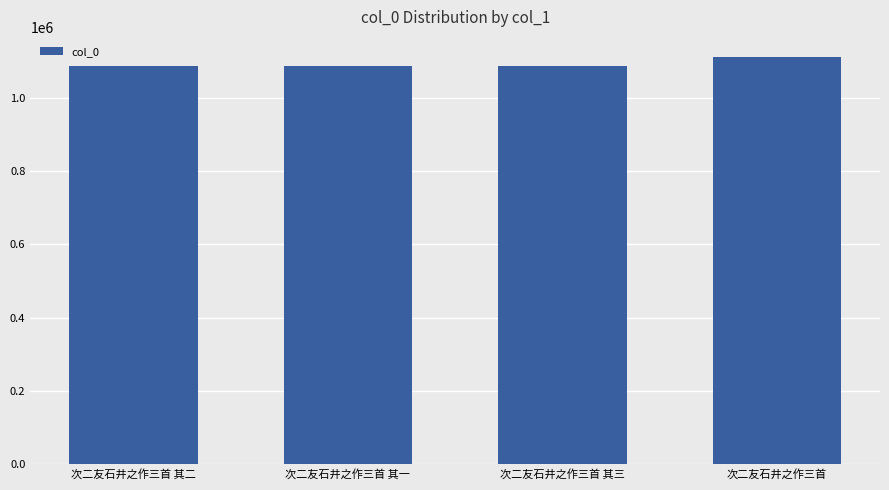

What is the value of the 2nd bar from the left?

1088150